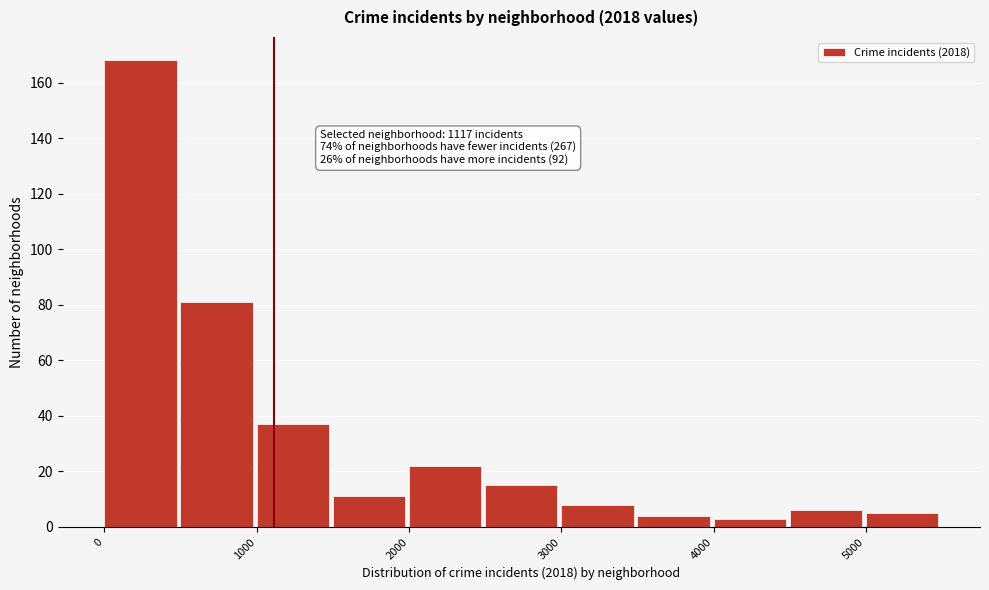

Which range on the x-axis has the tallest bar?

0 to 500